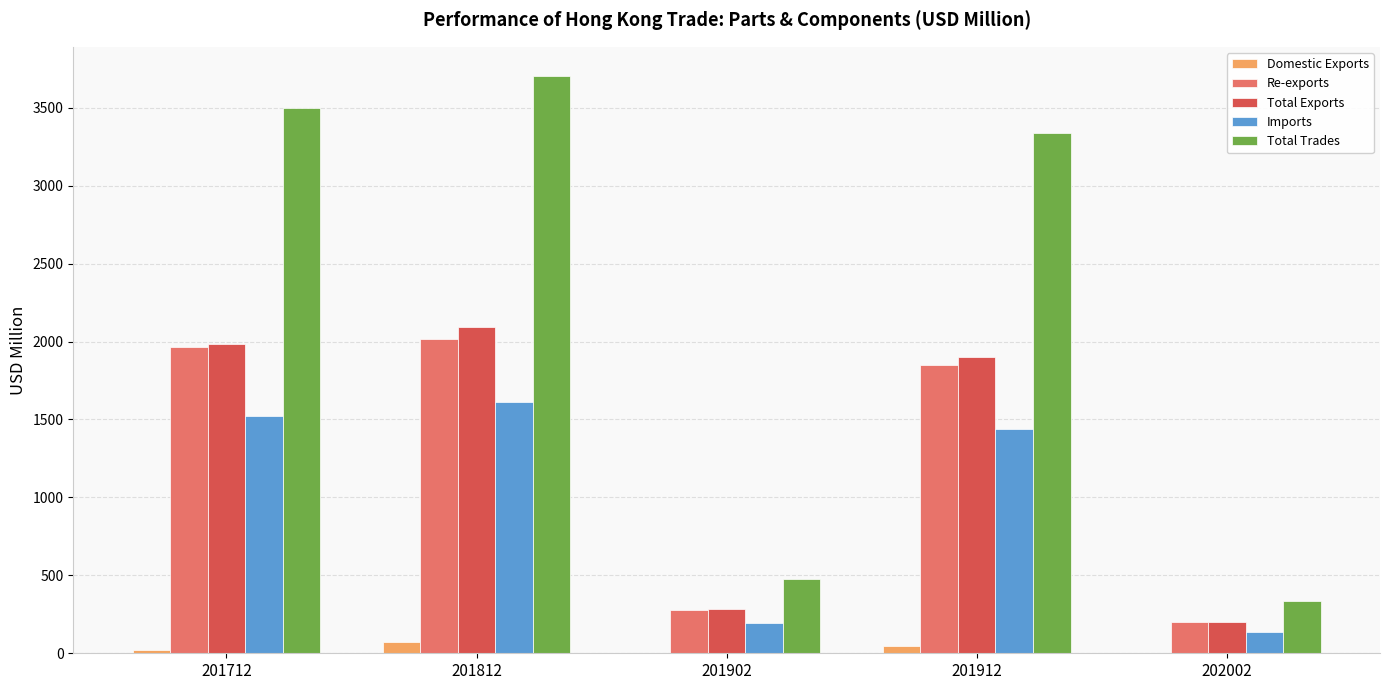

At which category is the sum across all series the highest?

201812